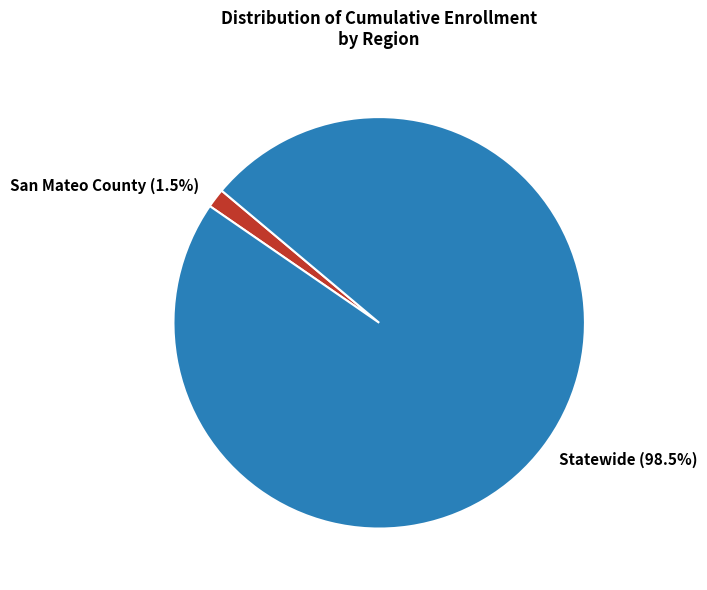

Which slice is the smallest?

San Mateo County